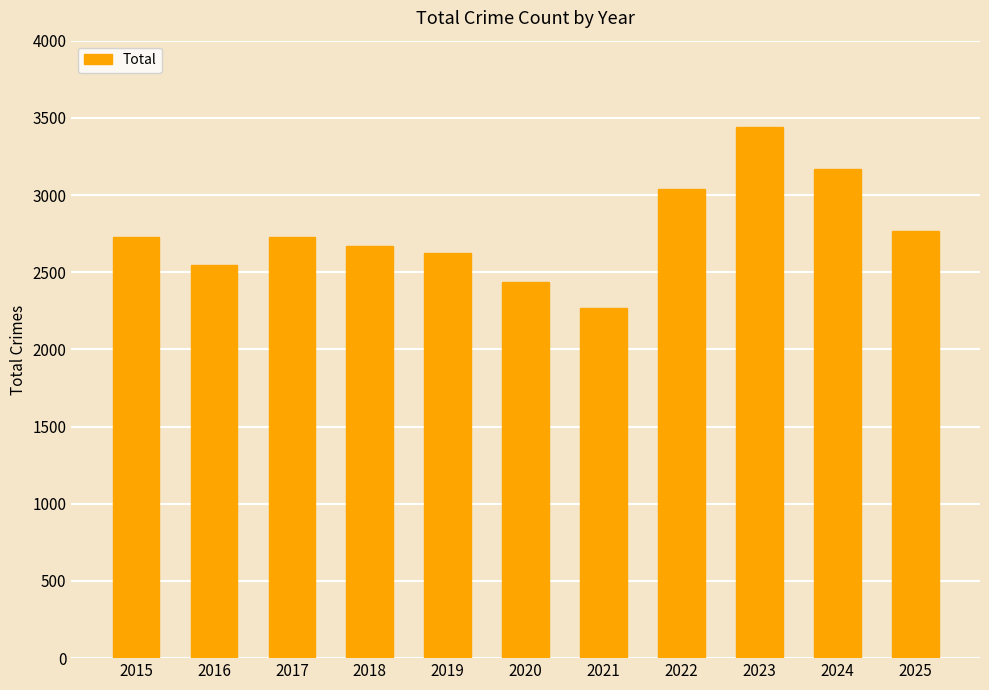

What is the difference between the maximum and minimum values?

1175